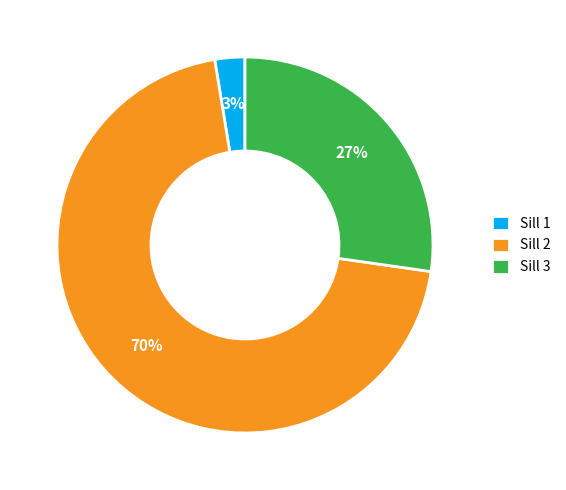

True or false: Sill 3 accounts for 17% of the total.

False